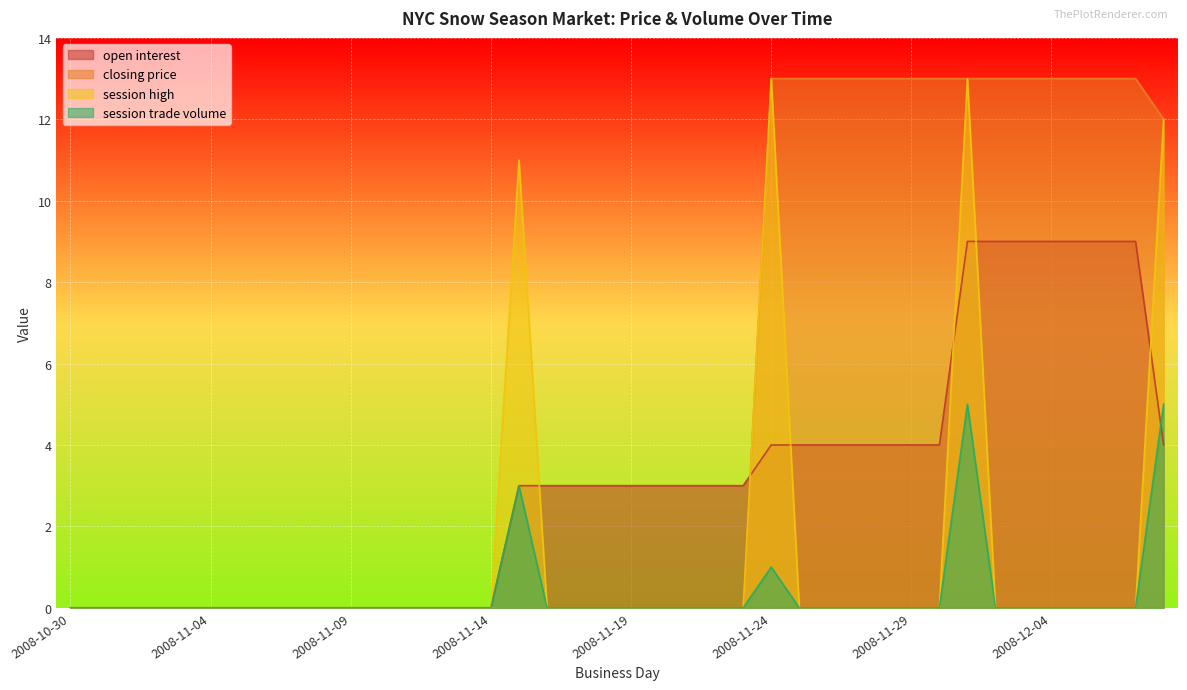

Which category has the lowest value in the closing price series?

2008-10-30